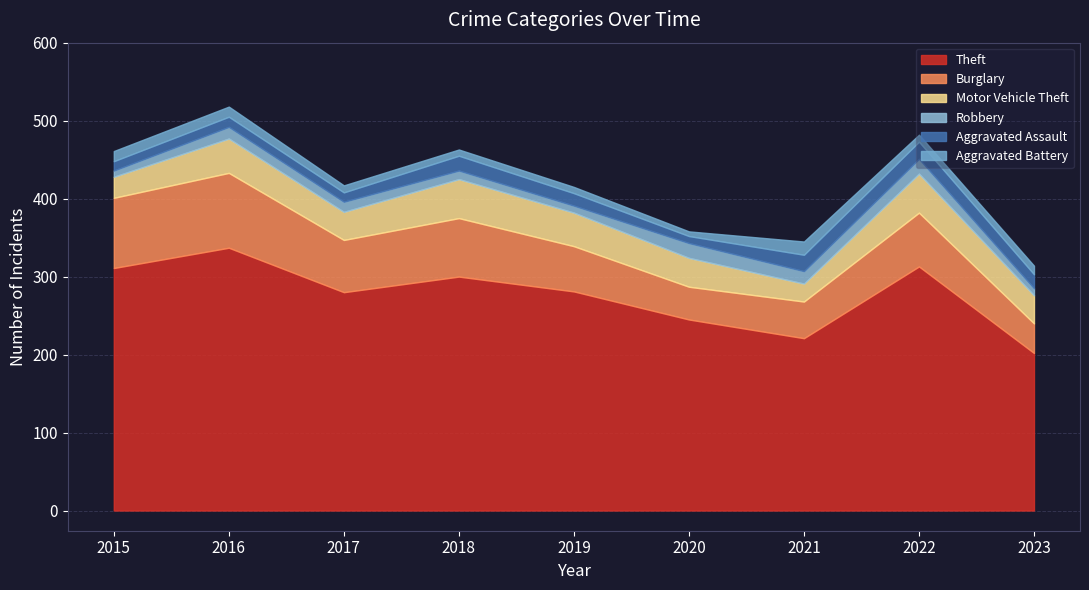

The Robbery series shows 15 at 2019. True or false?

False